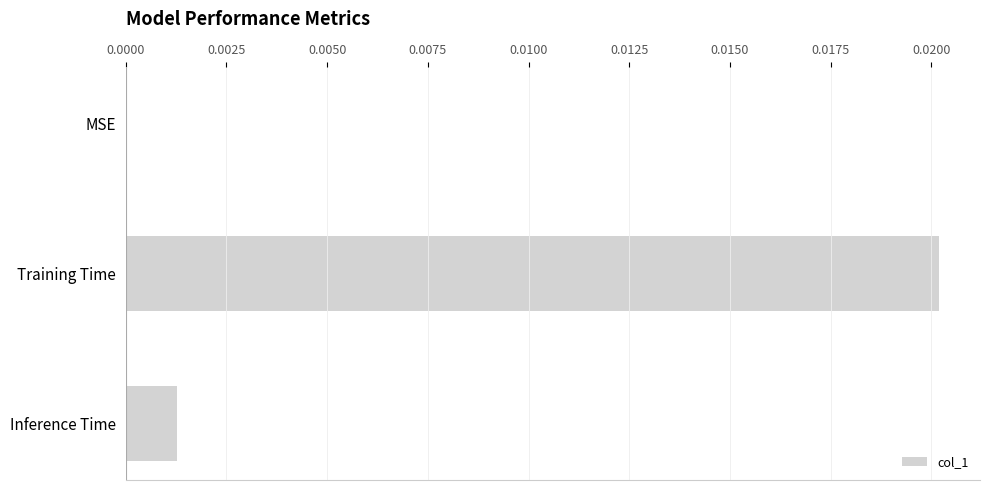

Which category has the highest value across all series?

Training Time